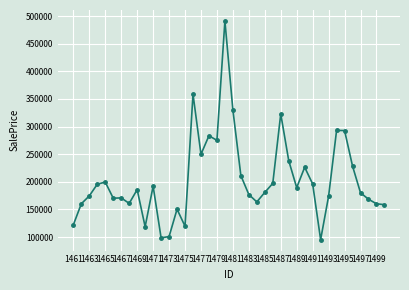

How many data points are above 185771?

20